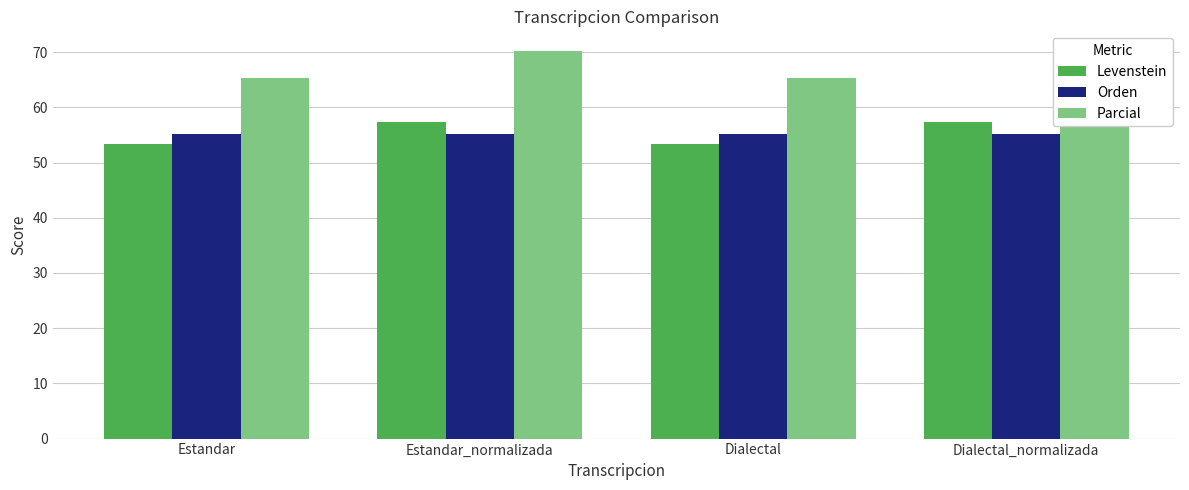

At which category is the sum across all series the highest?

Estandar_normalizada